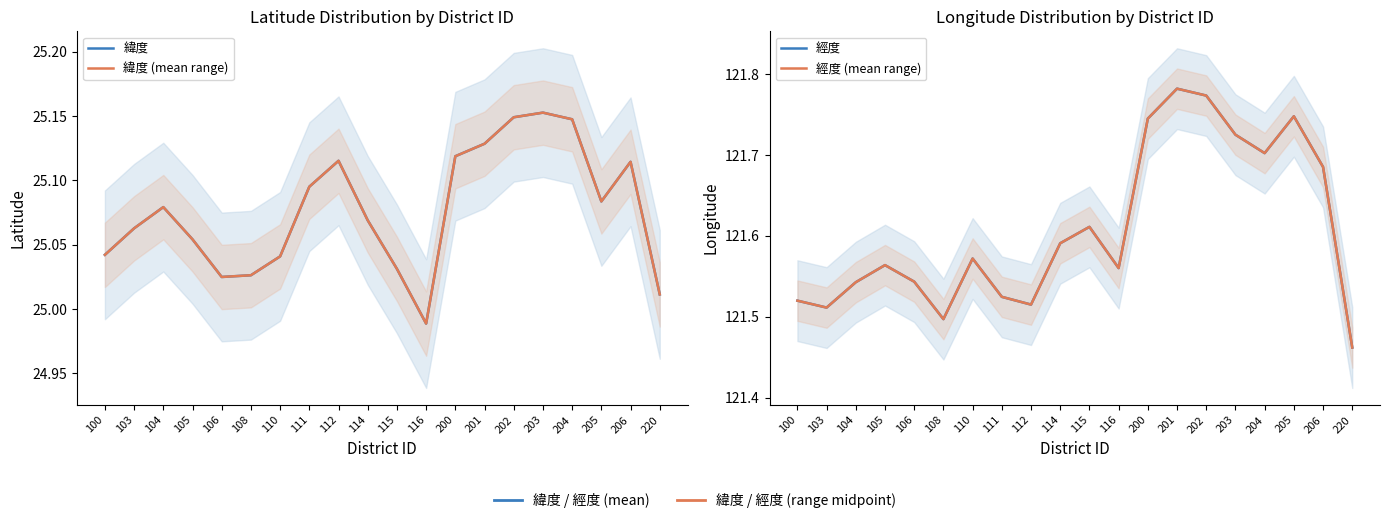

True or false: 經度 (mean range) and 緯度 intersect in this chart.

False